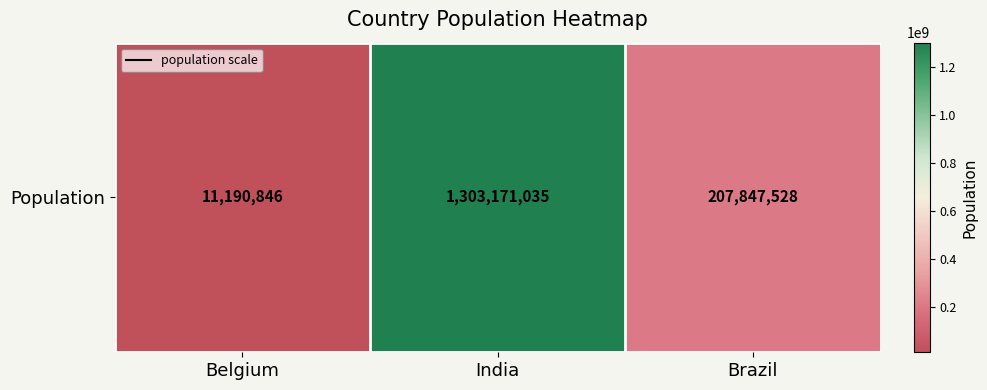

True or false: the data shows 11190846 at Belgium.

True